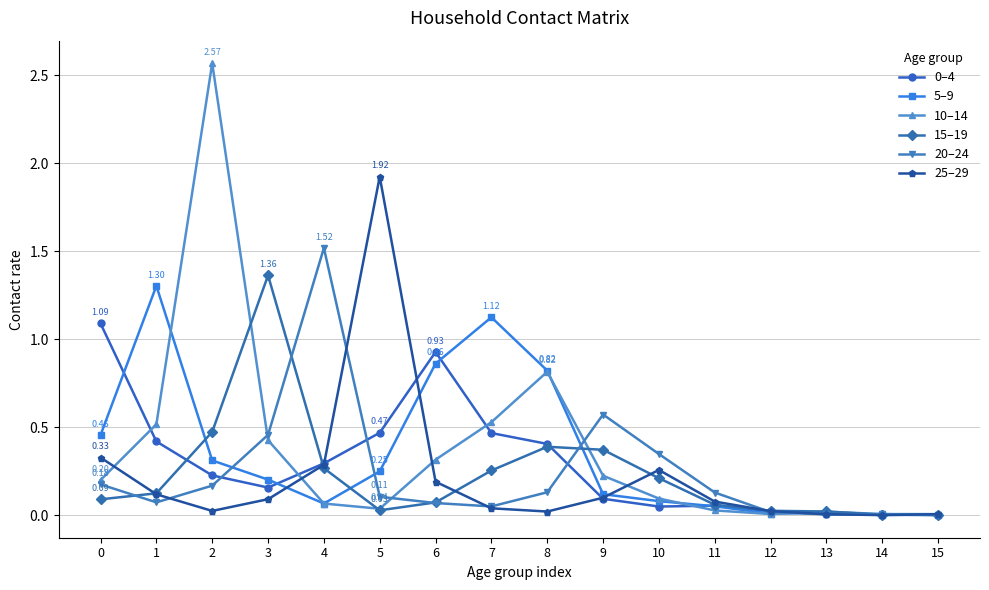

How many series are shown in this chart?

6